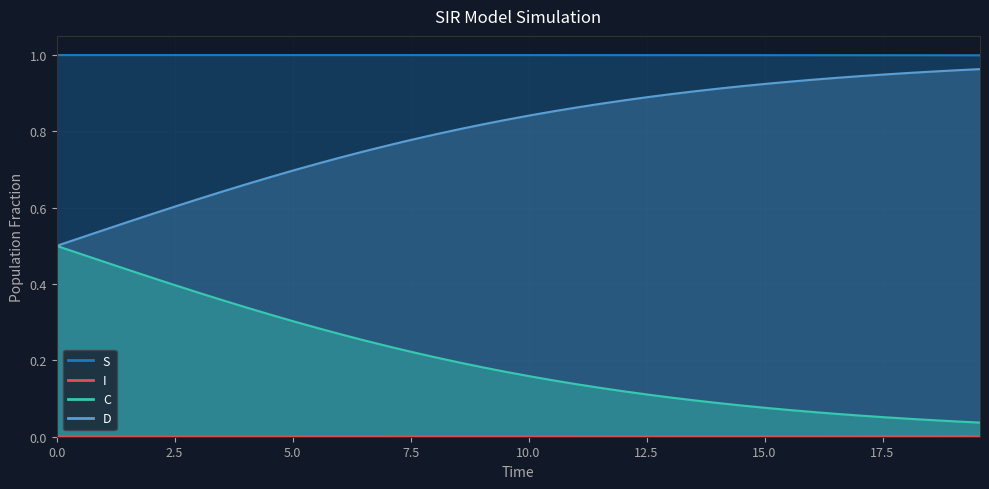

True or false: C and D cross at least once.

False